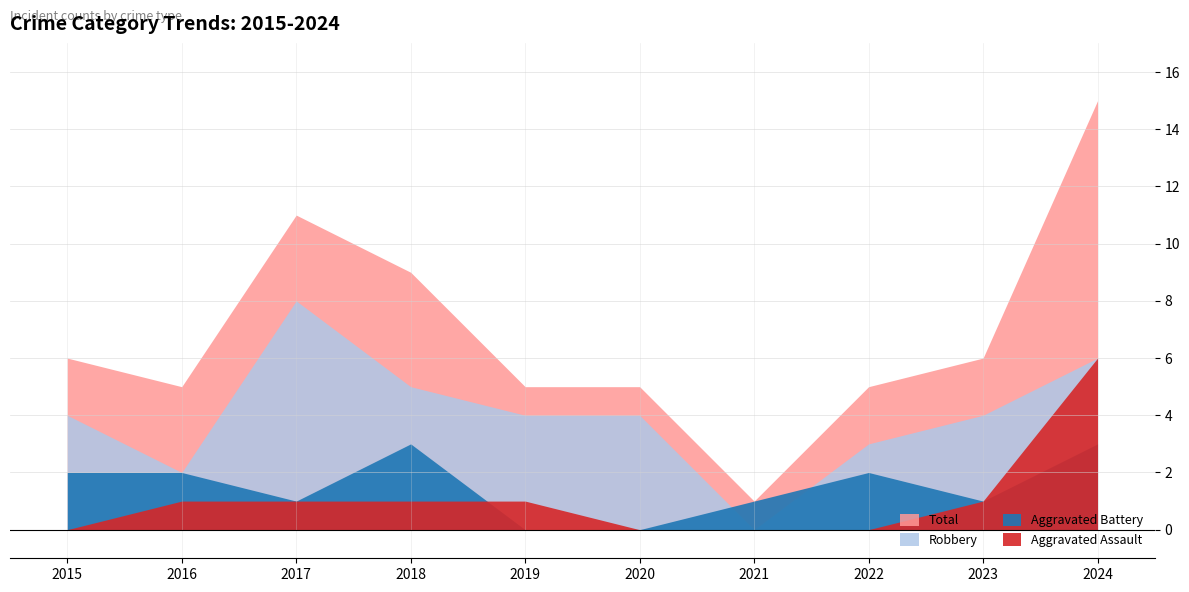

The Aggravated Assault series shows 0 at 2016. True or false?

False